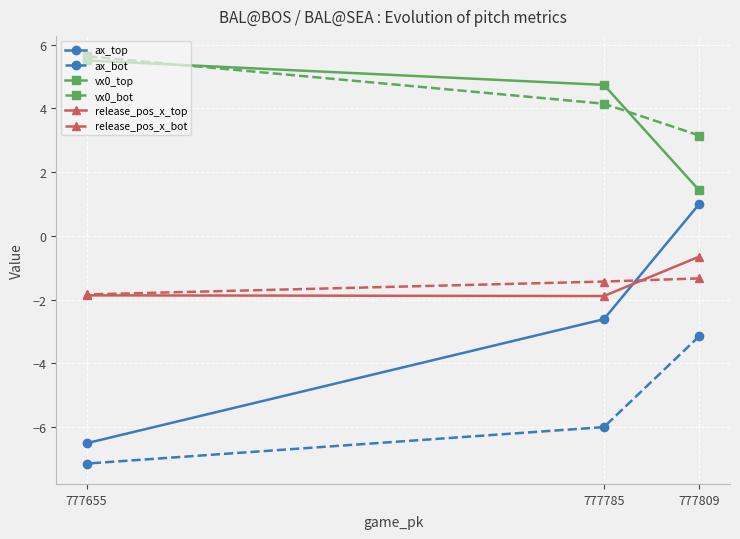

What is the minimum value shown in the chart?

-7.1